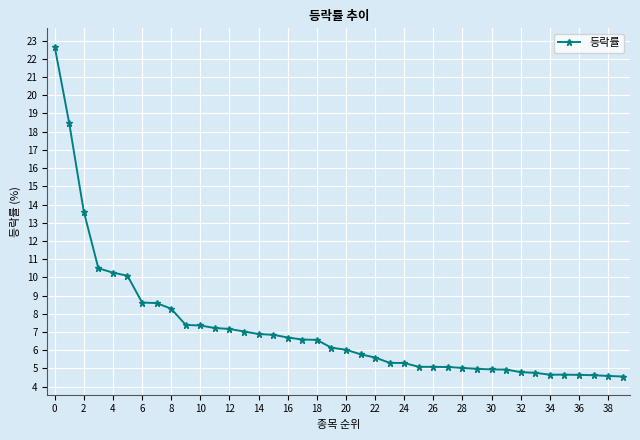

Does the chart have visible grid lines?

Yes